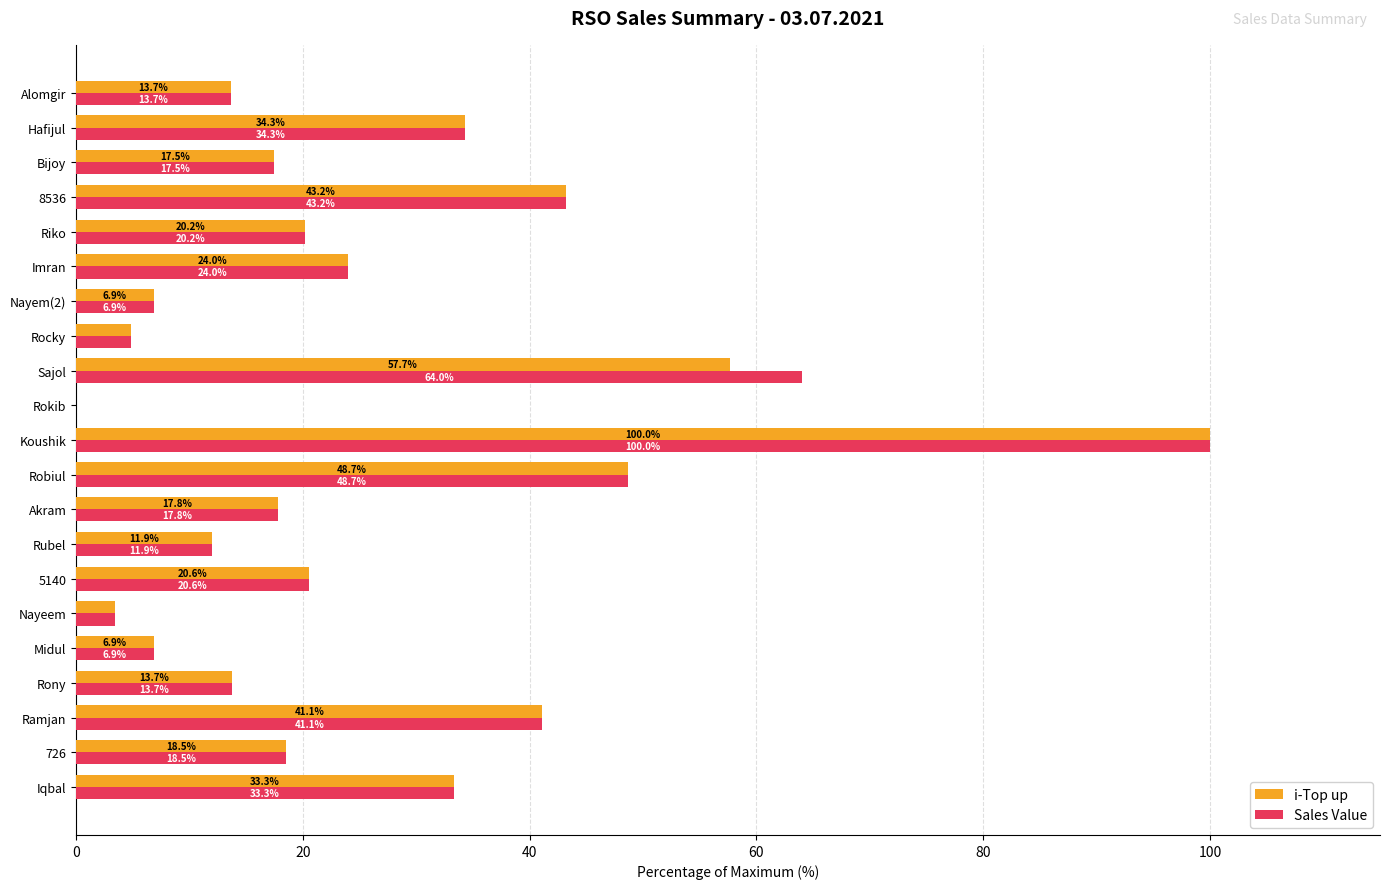

Where is i-Top up nearest to the value 50?

Robiul